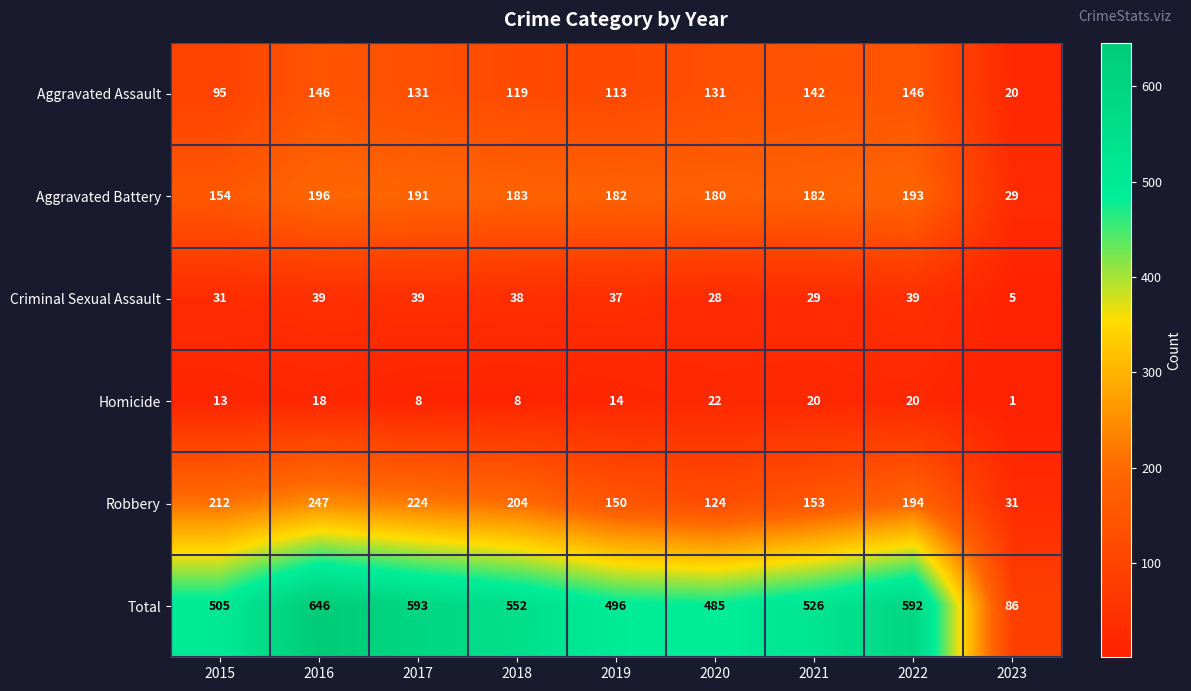

At which category does the chart reach its minimum across all series?

2023